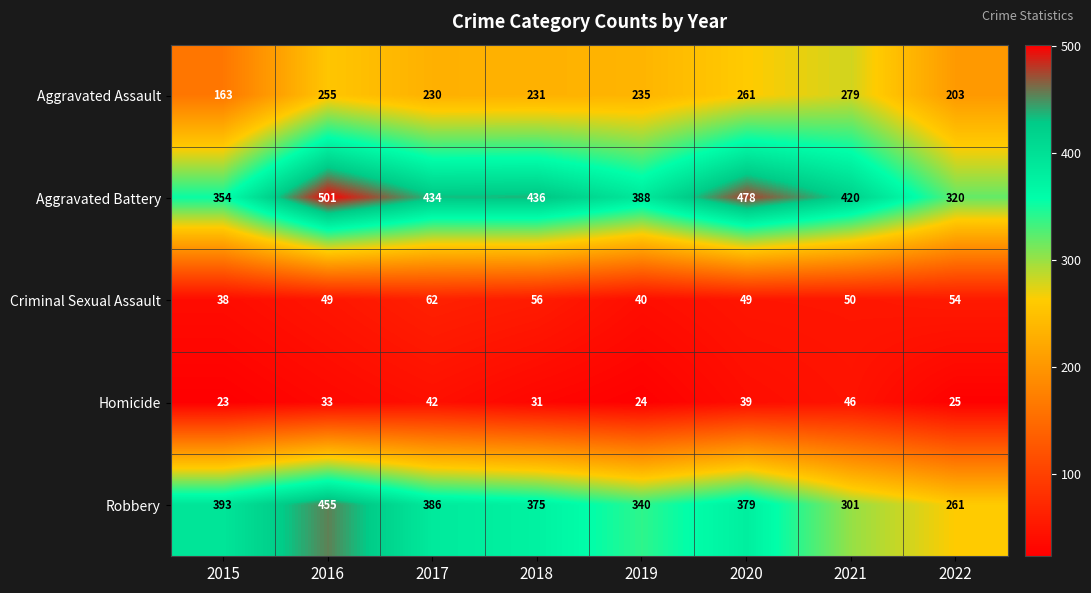

How many series are shown in this chart?

5